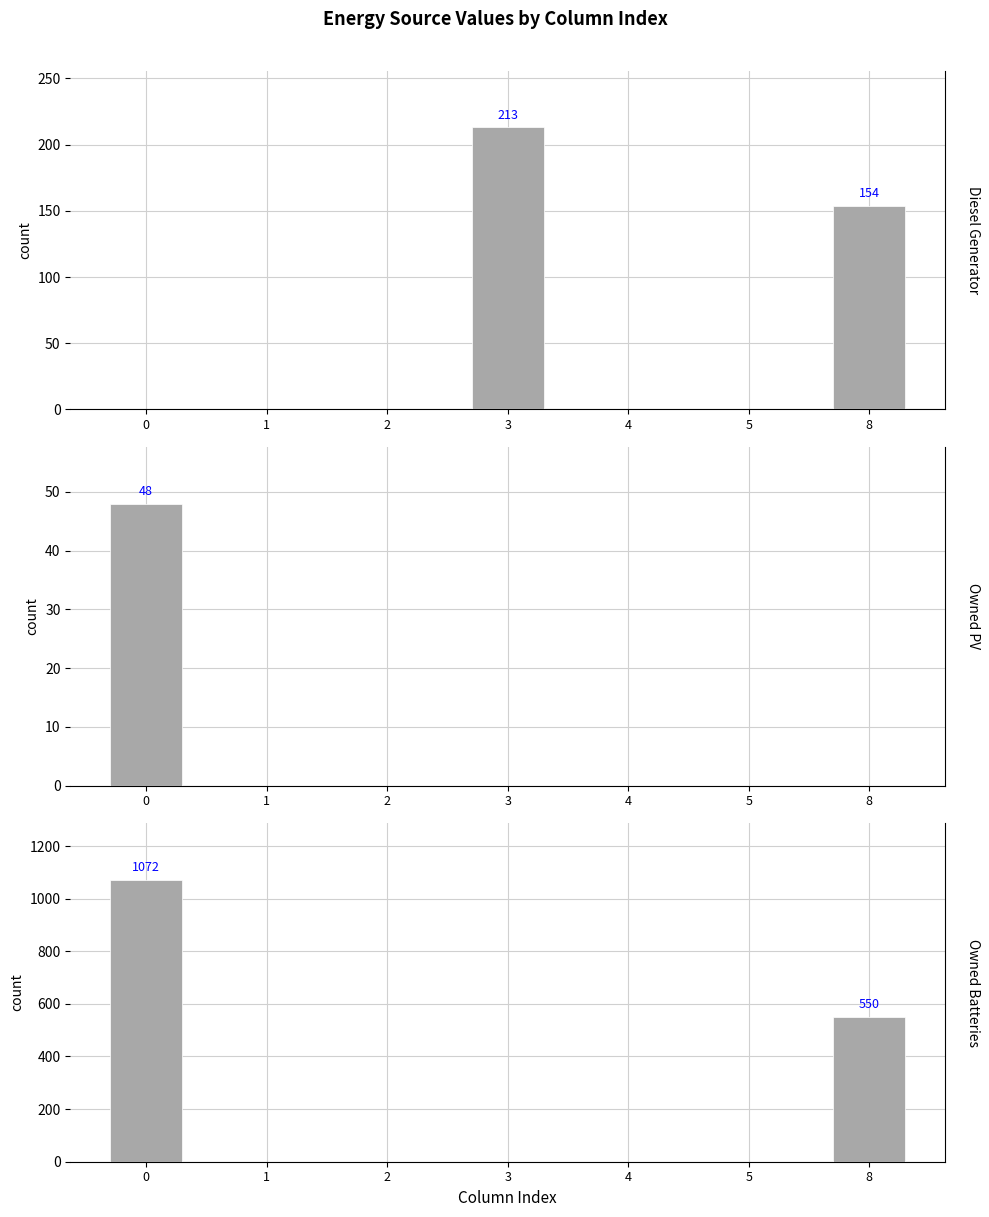

How many positive values does the Owned Batteries series have?

2